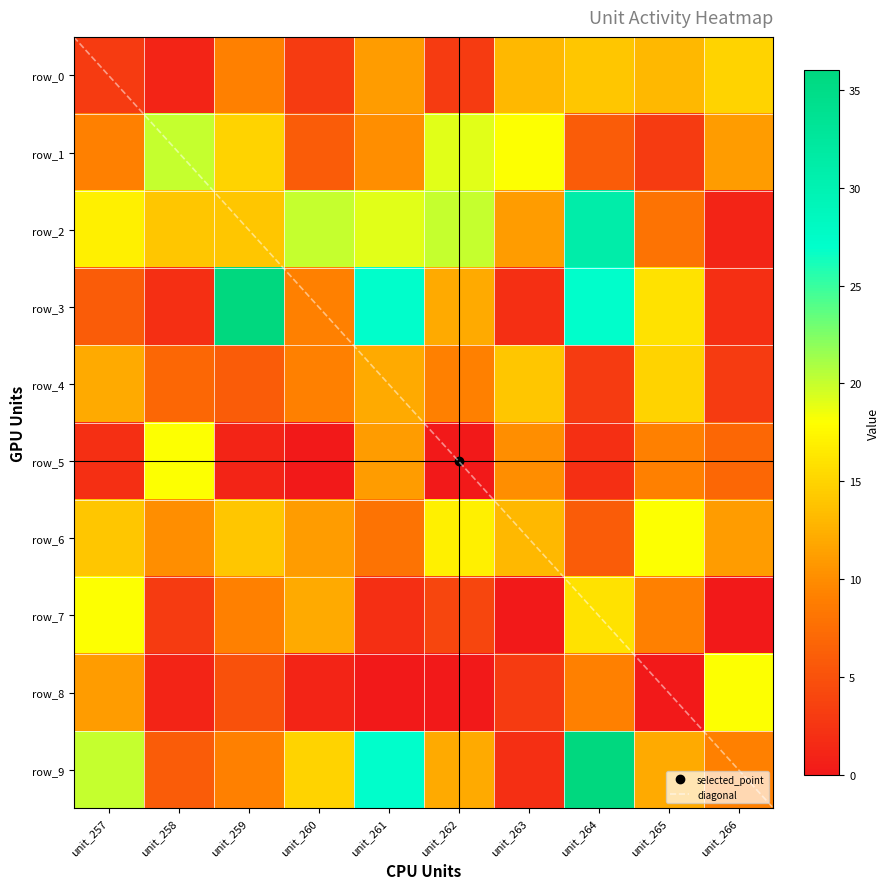

At which label does row_1 first exceed 11?

unit_258